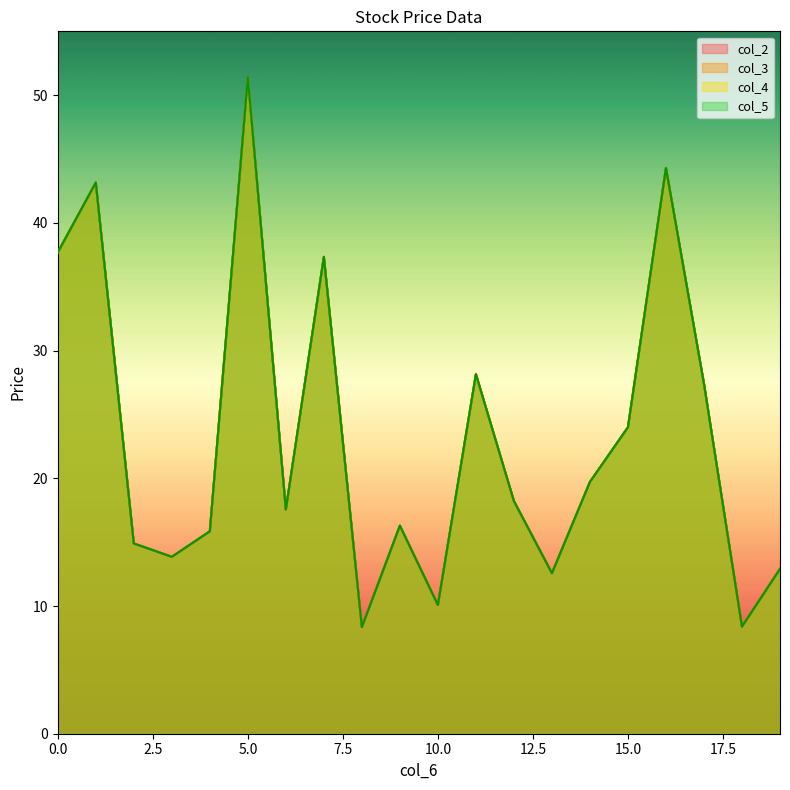

What is the minimum value shown in the chart?

8.3